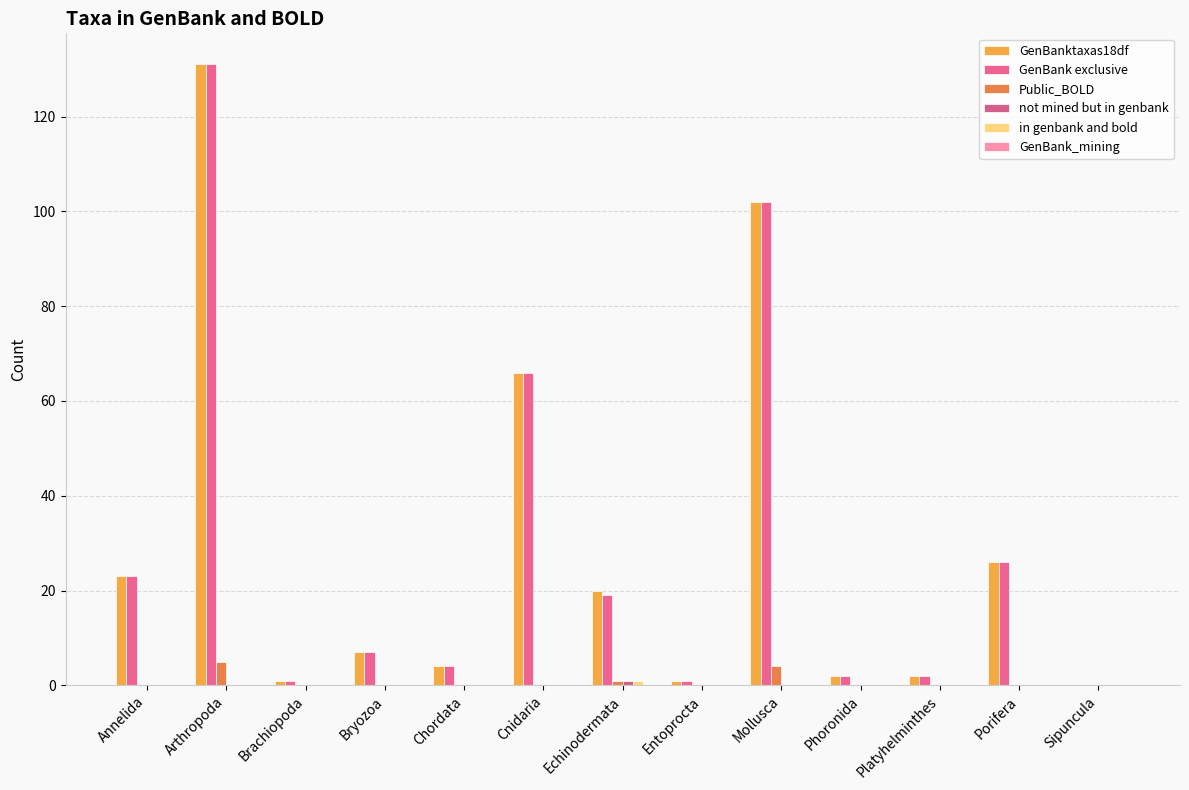

What is the label of the 1st bar from the right?

Sipuncula